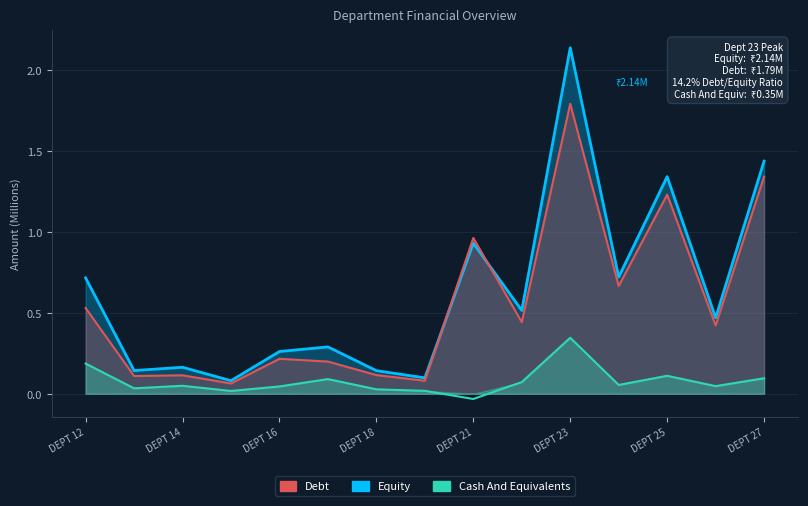

Between DEPT 19 and DEPT 22, which series saw the biggest shift?

Equity